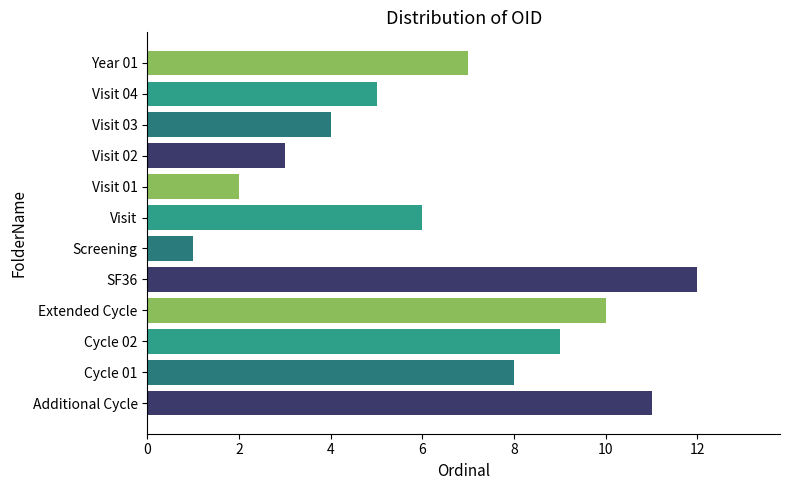

What is the ratio of the value at SF36 to the value at Extended Cycle?

1.2